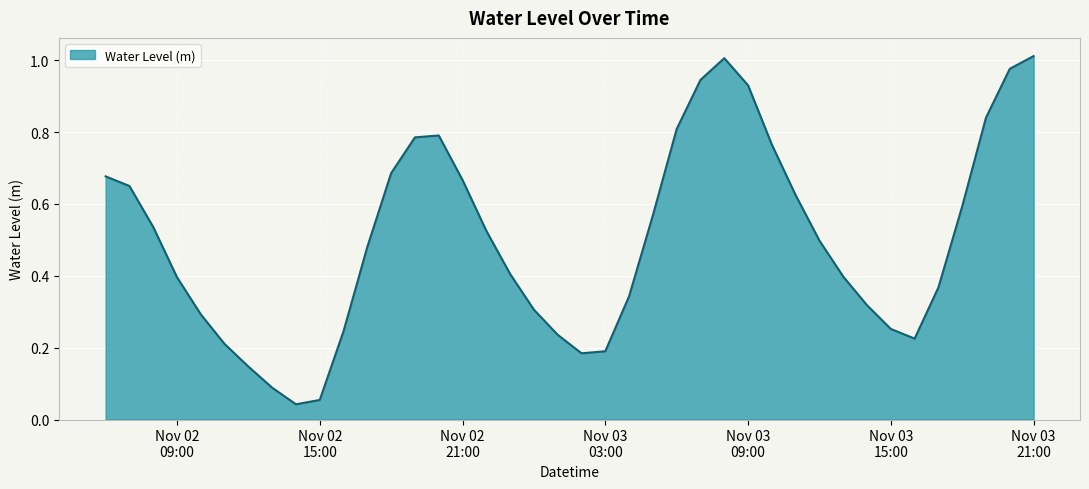

Is this an area chart (filled region under the line)?

Yes